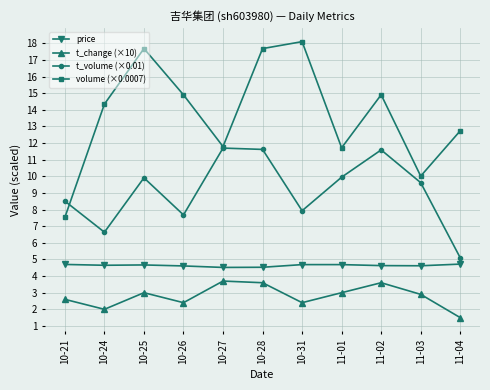

How many values in the t_volume (×0.01) series exceed 9?

6